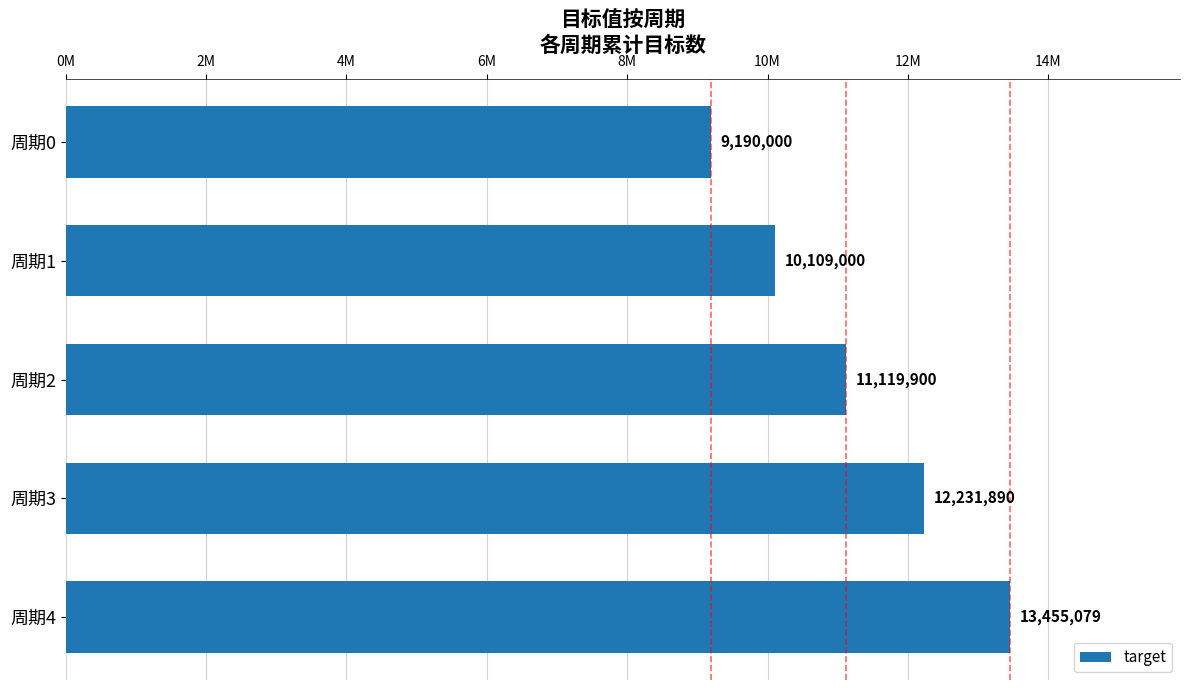

Rank the categories by value from highest to lowest.

周期4, 周期3, 周期2, 周期1, 周期0